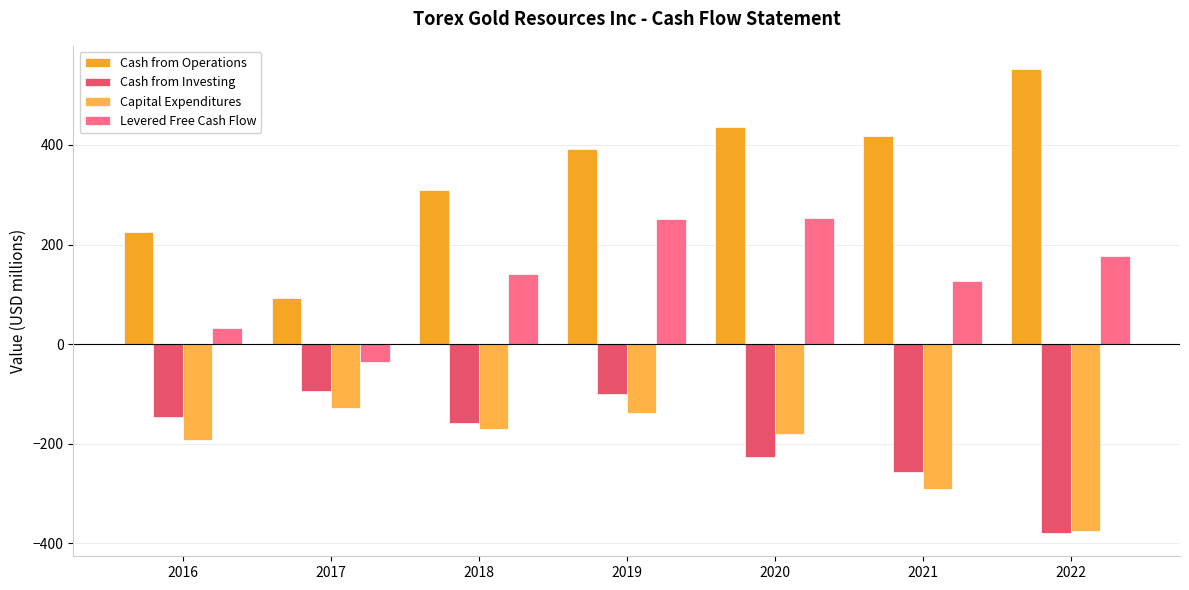

What is the difference between the maximum and minimum values in the Capital Expenditures series?

247.4